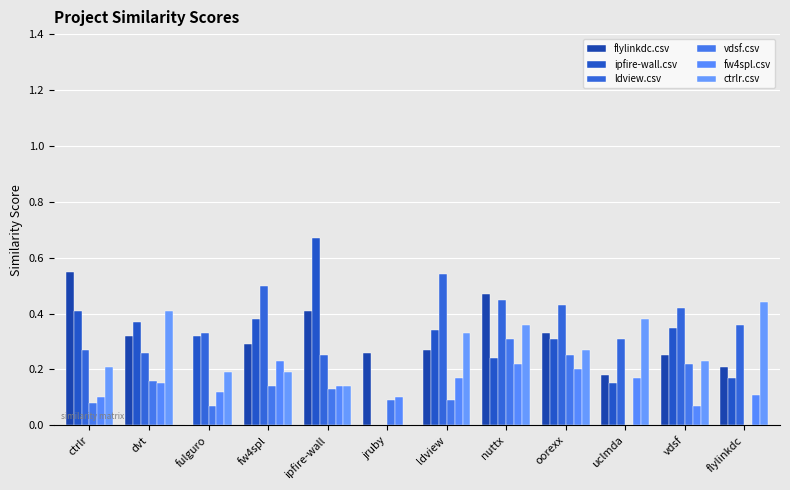

True or false: ldview.csv has a value of 0.5 at ldview.

True